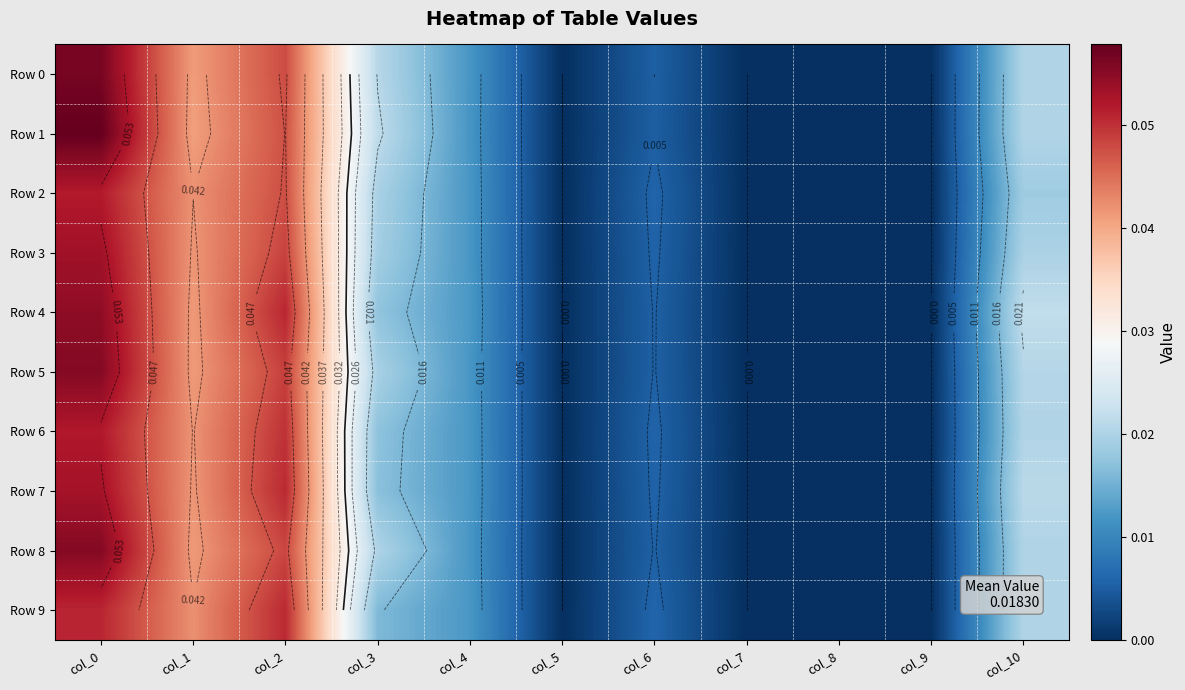

What value does the Row 5 series have at col_0?

0.1